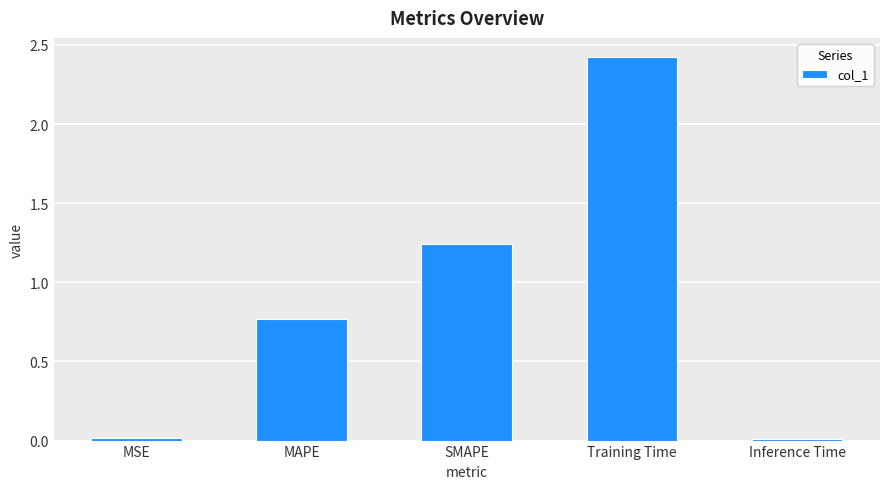

What position from the right is MAPE?

4